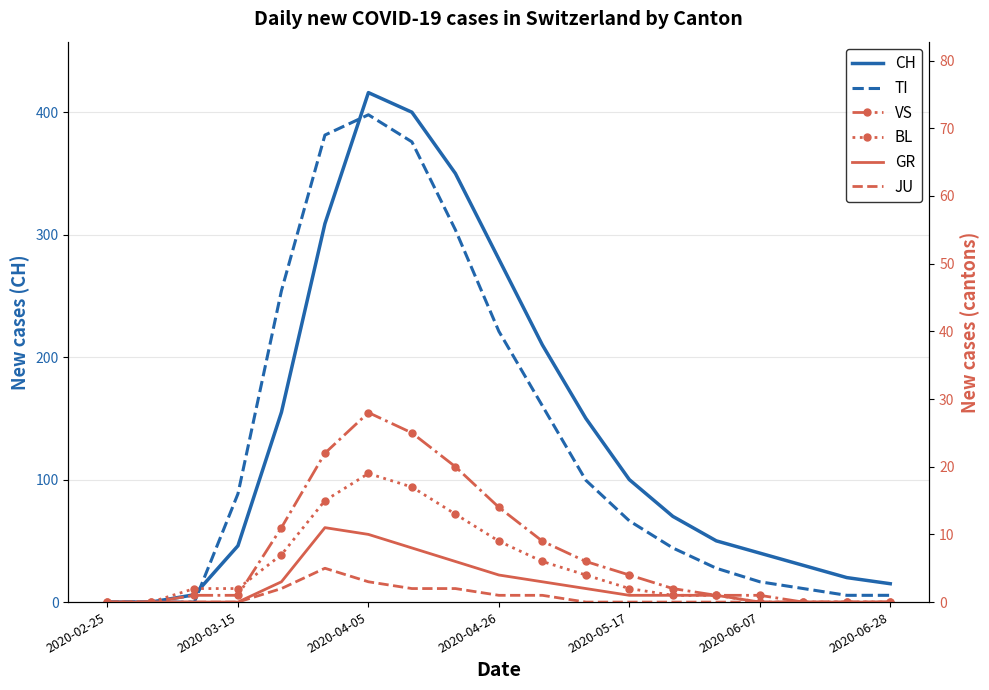

Which category has the highest value in the CH series?

2020-04-05